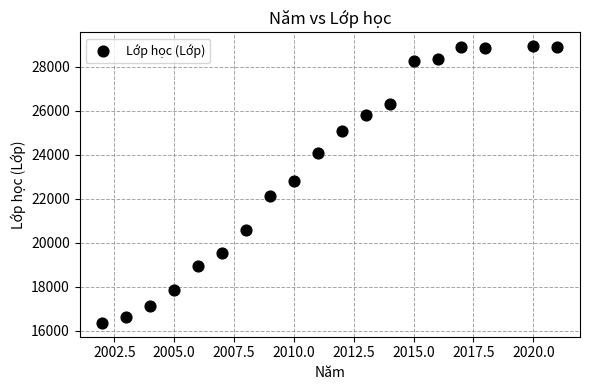

What is the range of X values (max minus min)?

19